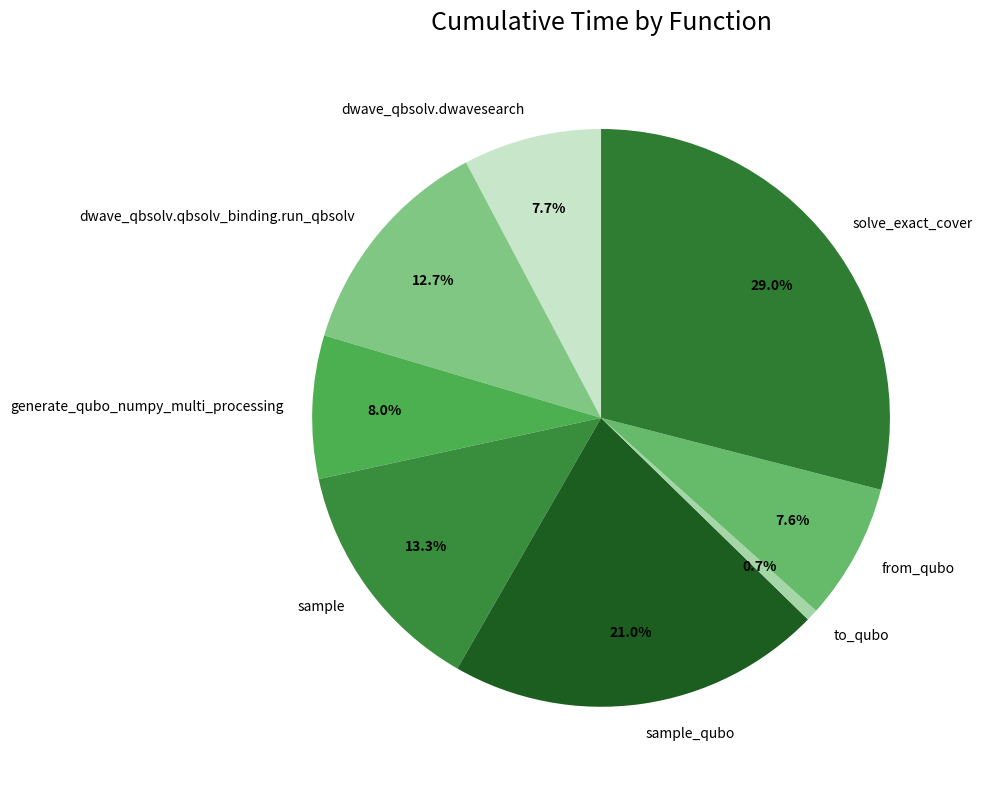

What percentage is NOT represented by generate_qubo_numpy_multi_processing?

92.0%